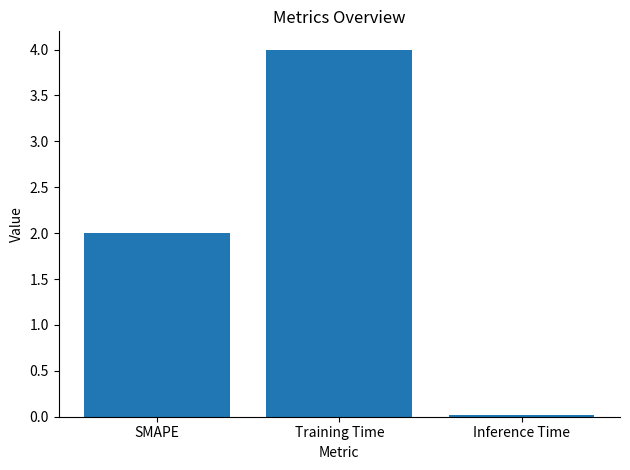

The chart shows a value of 2.0 at SMAPE. True or false?

True